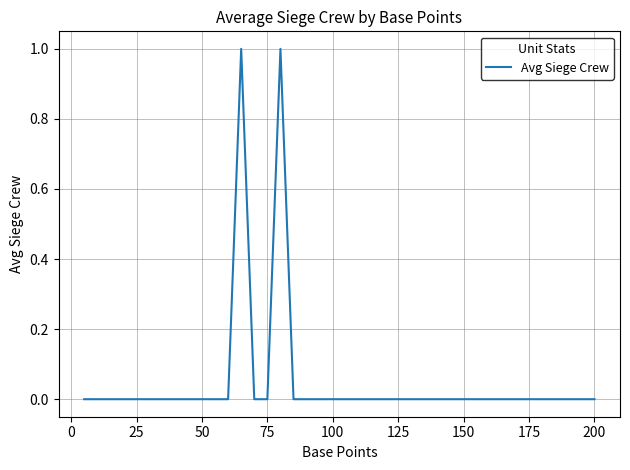

Does the chart have visible grid lines?

Yes